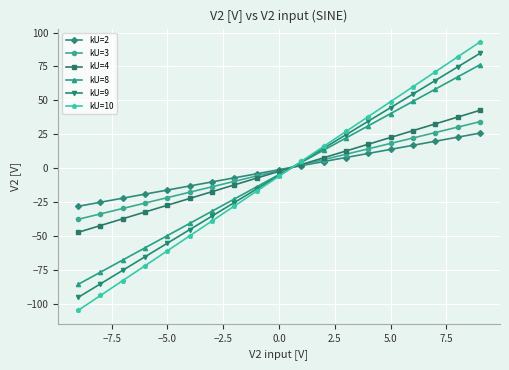

How many times do kU=2 and kU=10 cross each other?

1